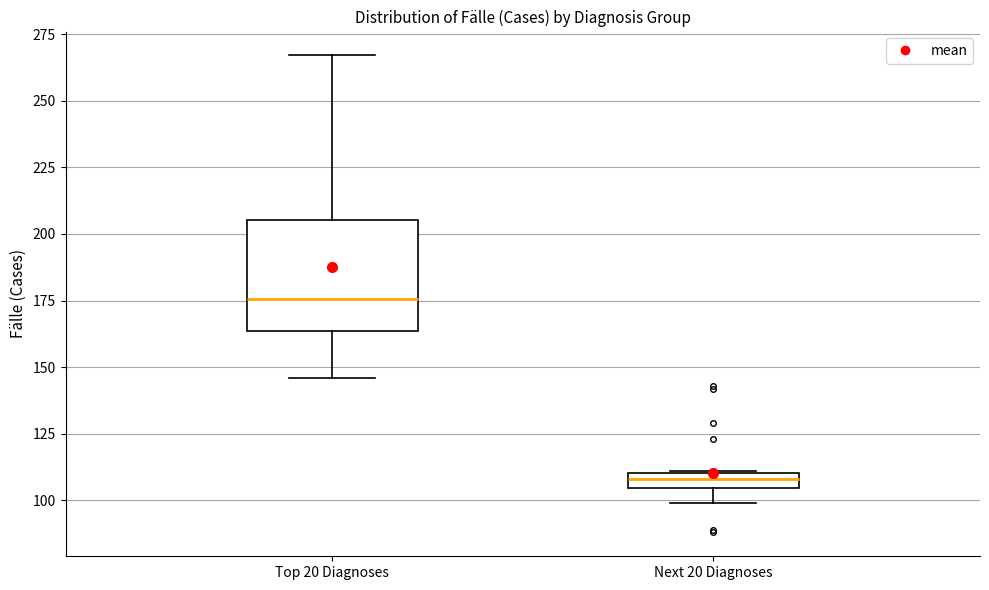

Comparing the boxes themselves (not the whiskers), which one is the tallest?

Top 20 Diagnoses